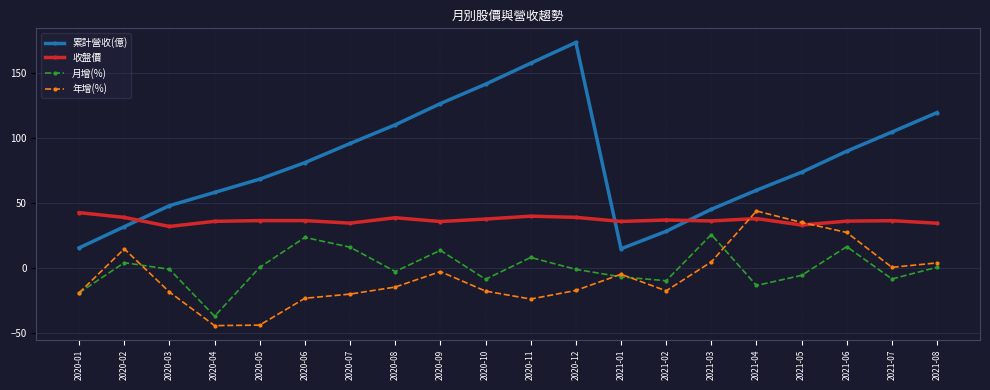

What position from the right is 2021-03?

6